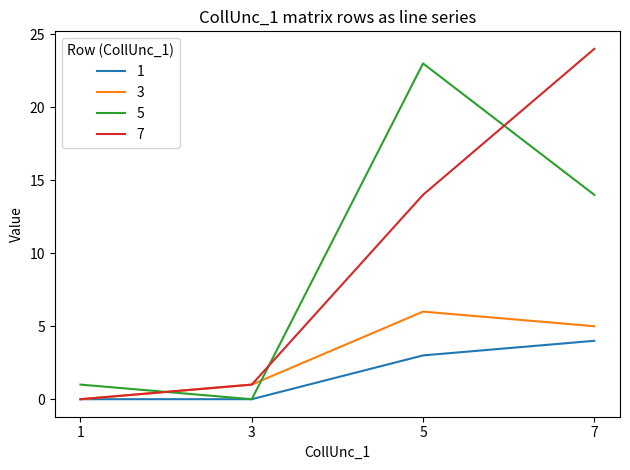

Is the value of 3 at 3 greater than the value of 1 at 1?

Yes